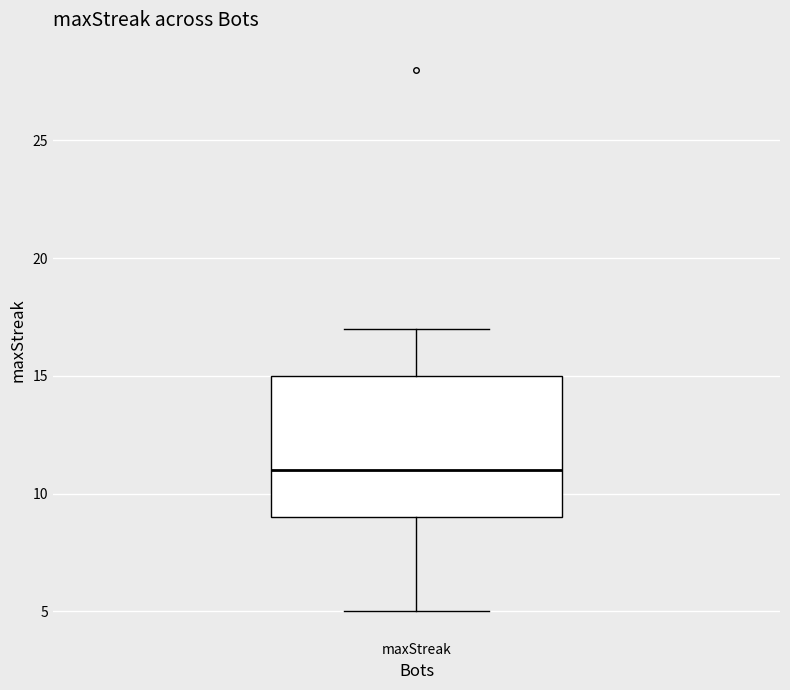

Where does the median line of the box for maxStreak sit on the y-axis? The values are not printed on the chart, so give them approximately, as read against the axis.

11